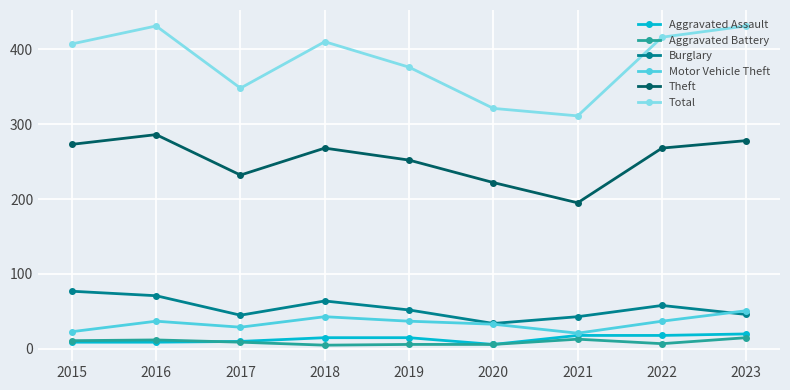

What is the approximate value of Theft at 2023, to the nearest 5?

280